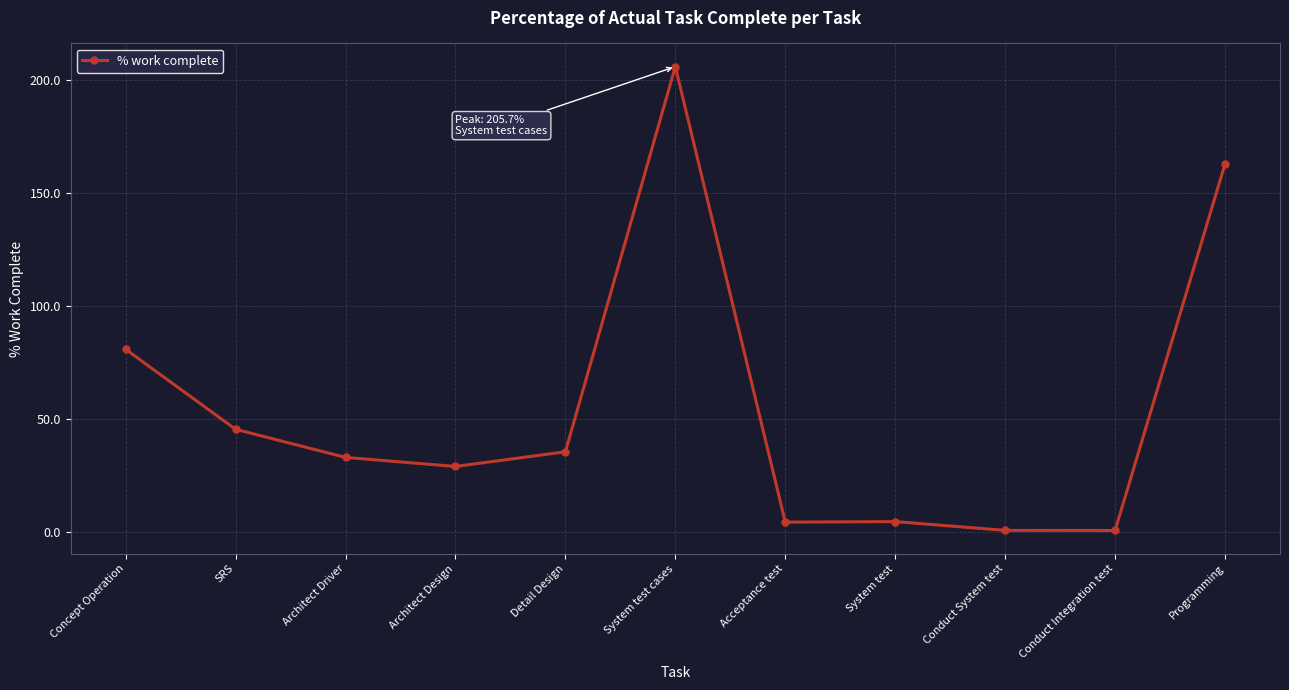

What is the value of the 7th point from the left?

4.2